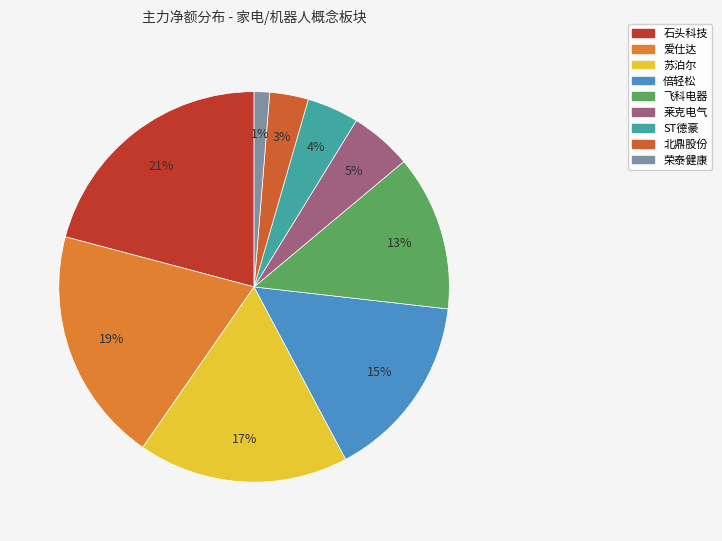

Rank the categories by value from lowest to highest.

荣泰健康, 北鼎股份, ST德豪, 莱克电气, 飞科电器, 倍轻松, 苏泊尔, 爱仕达, 石头科技